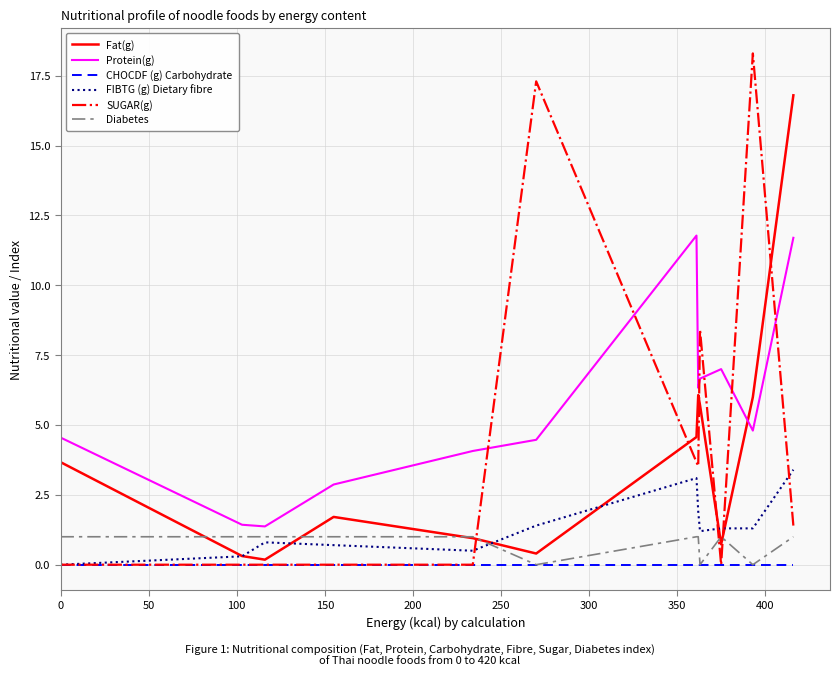

True or false: Protein(g) and CHOCDF (g) Carbohydrate cross at least once.

False